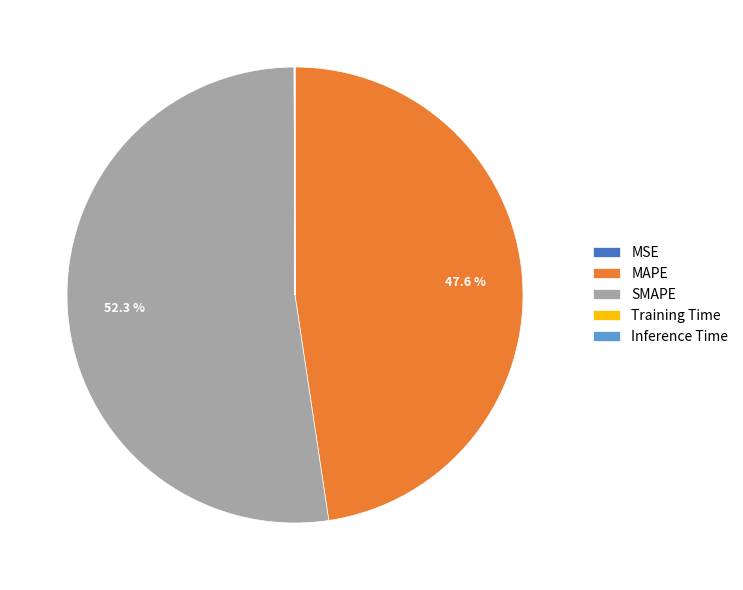

Is it true that SMAPE is 52% of the pie?

True